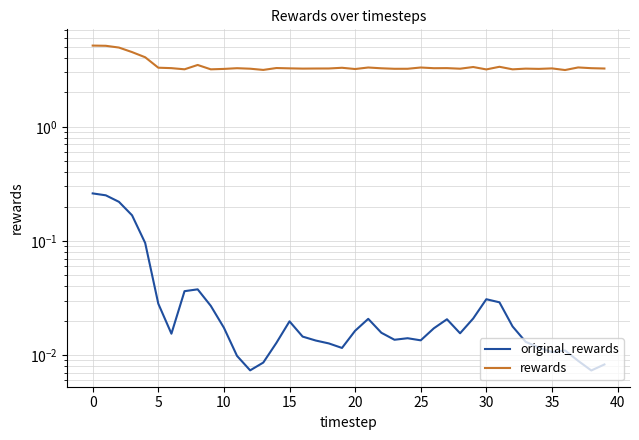

What is the difference between the maximum and minimum values in the rewards series?

2.0